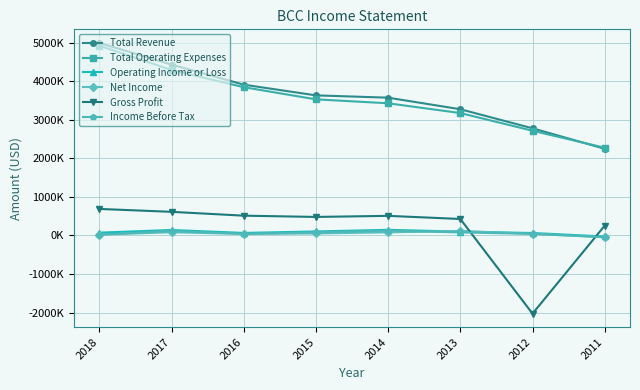

Which series has the largest total across all categories?

Total Revenue